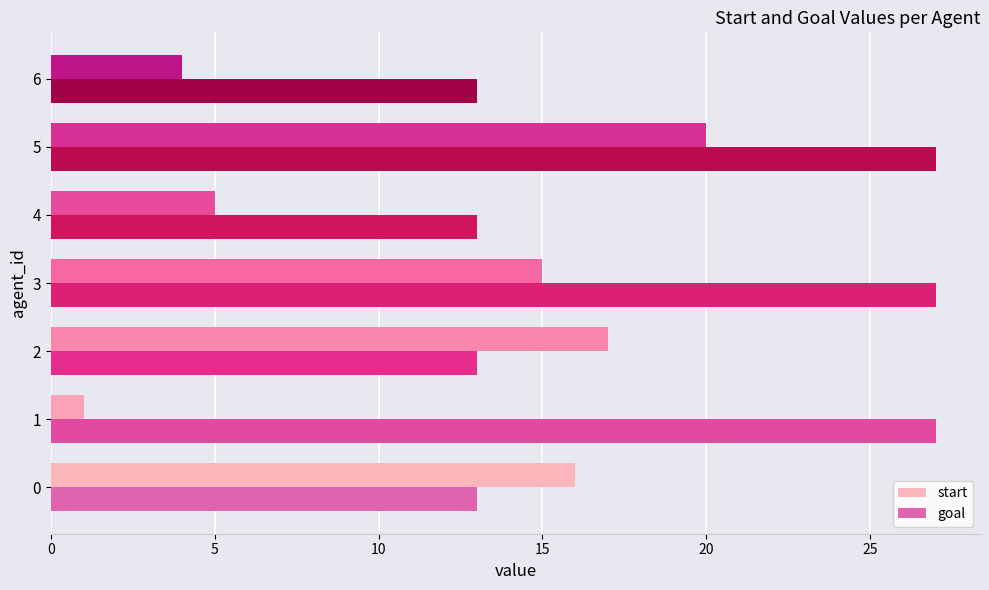

At which category is the sum across all series the highest?

5